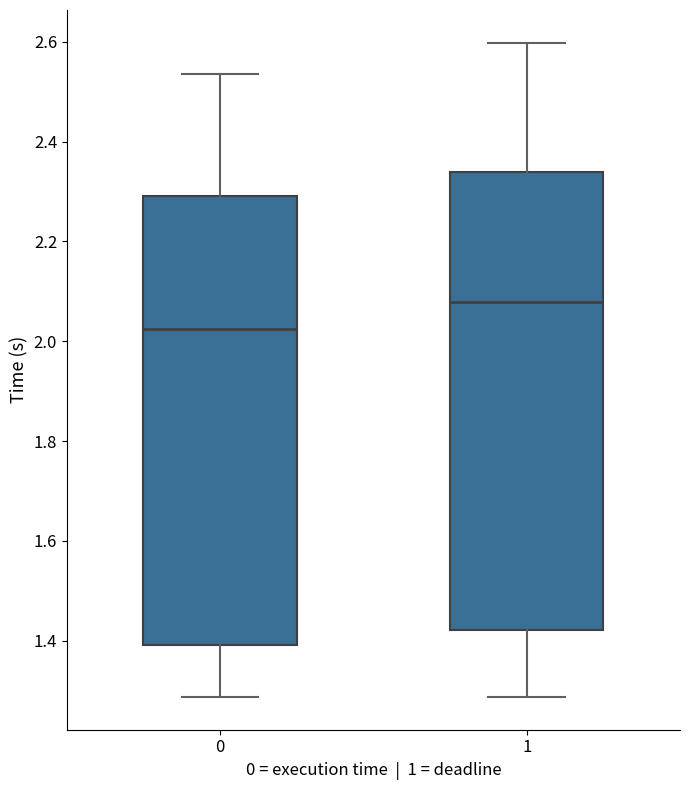

Where does the lower whisker of the box at x = 0 end on the y-axis? The values are not printed on the chart, so give them approximately, as read against the axis.

1.28